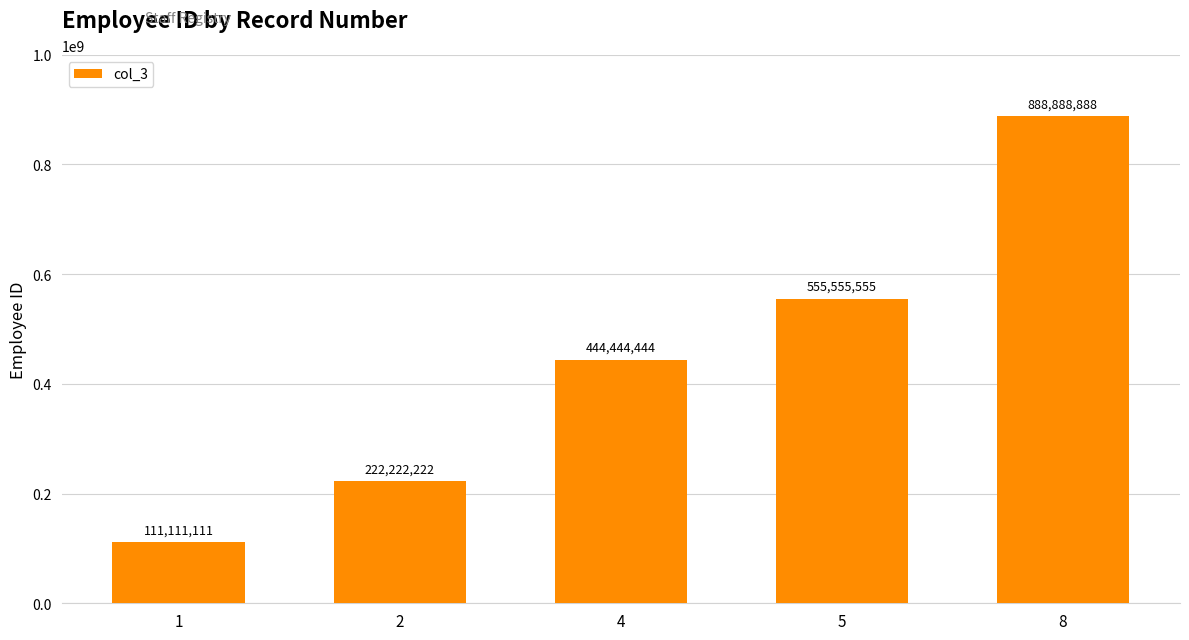

Where is the data nearest to the value 499999999?

4